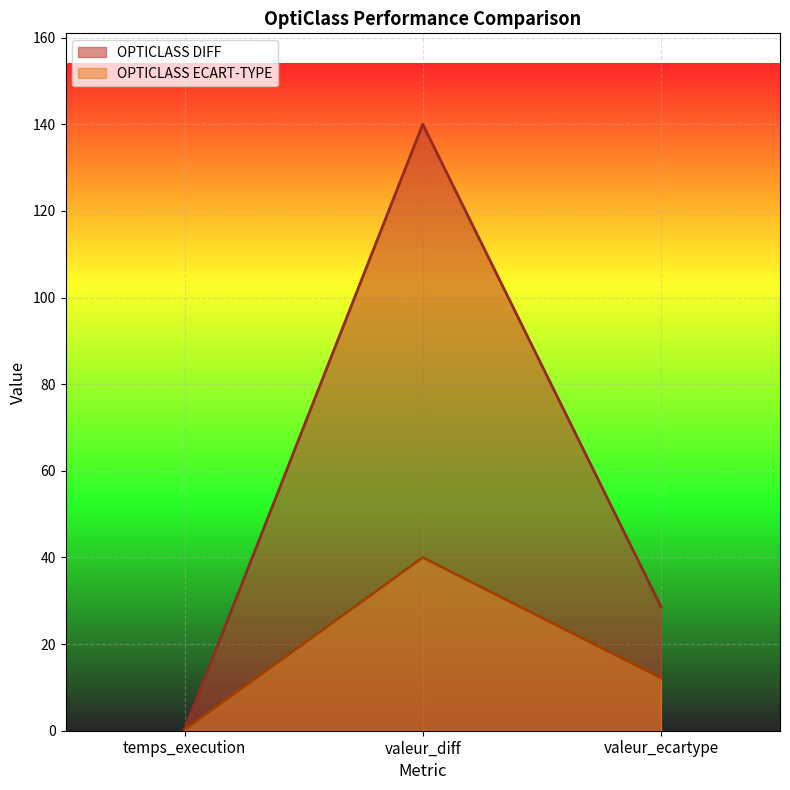

Which category has the lowest value across all series?

temps_execution